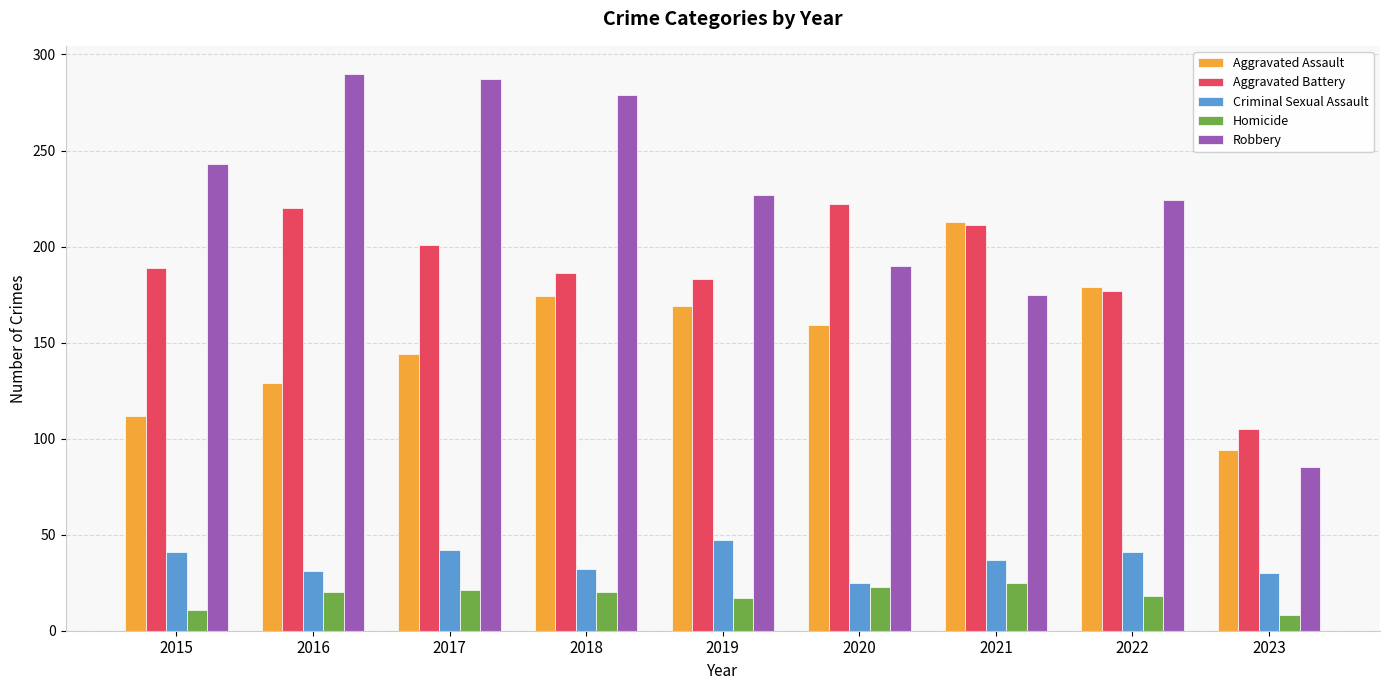

How many bars are there in each group?

5